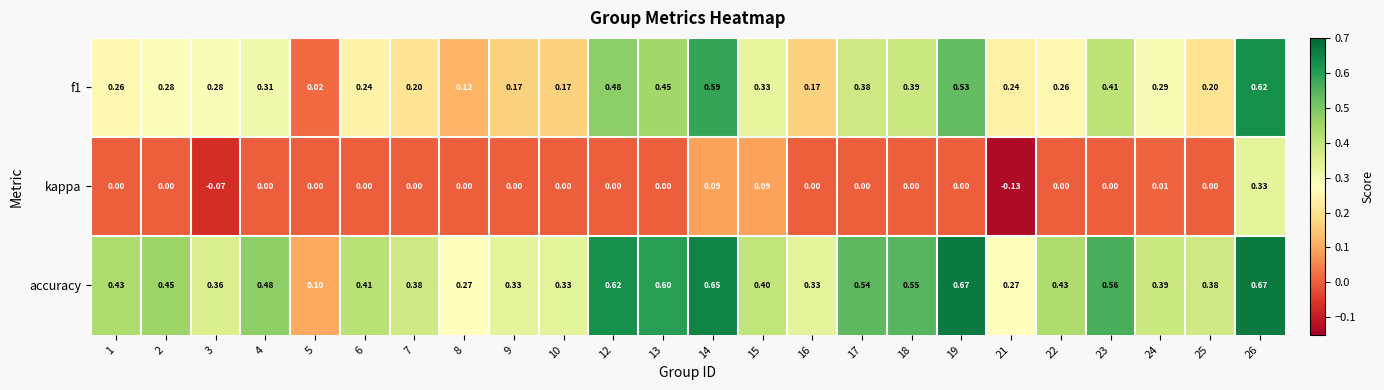

Which series has the largest total across all categories?

accuracy